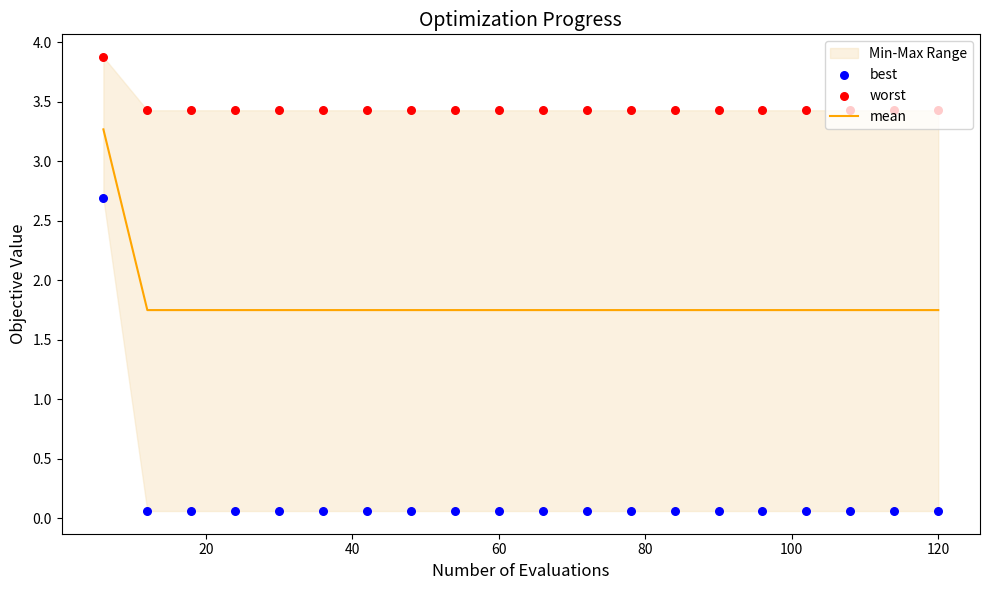

Which series has the largest total across all categories?

worst